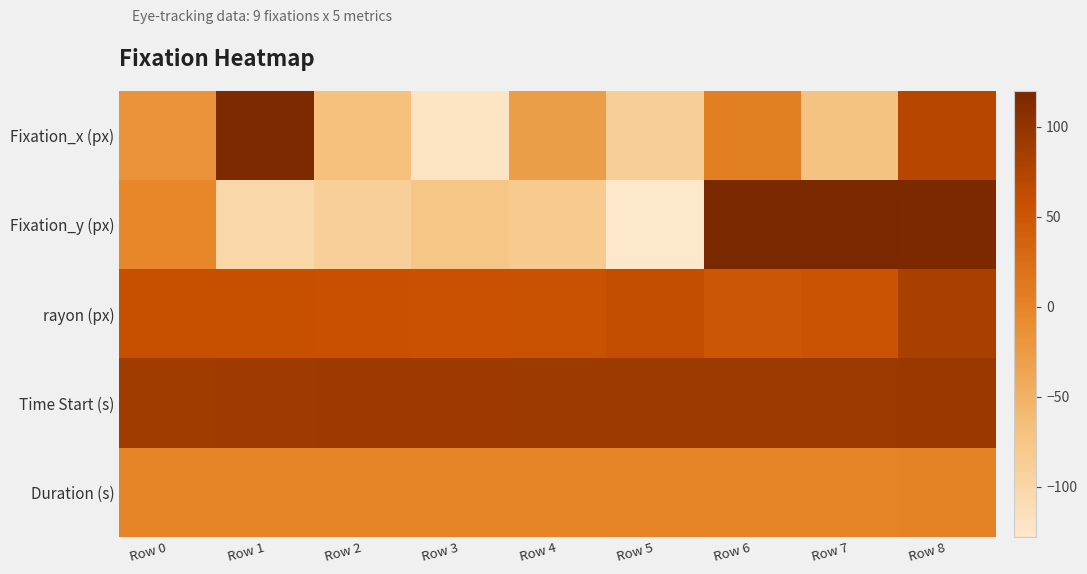

What is the smallest value displayed?

-128.0